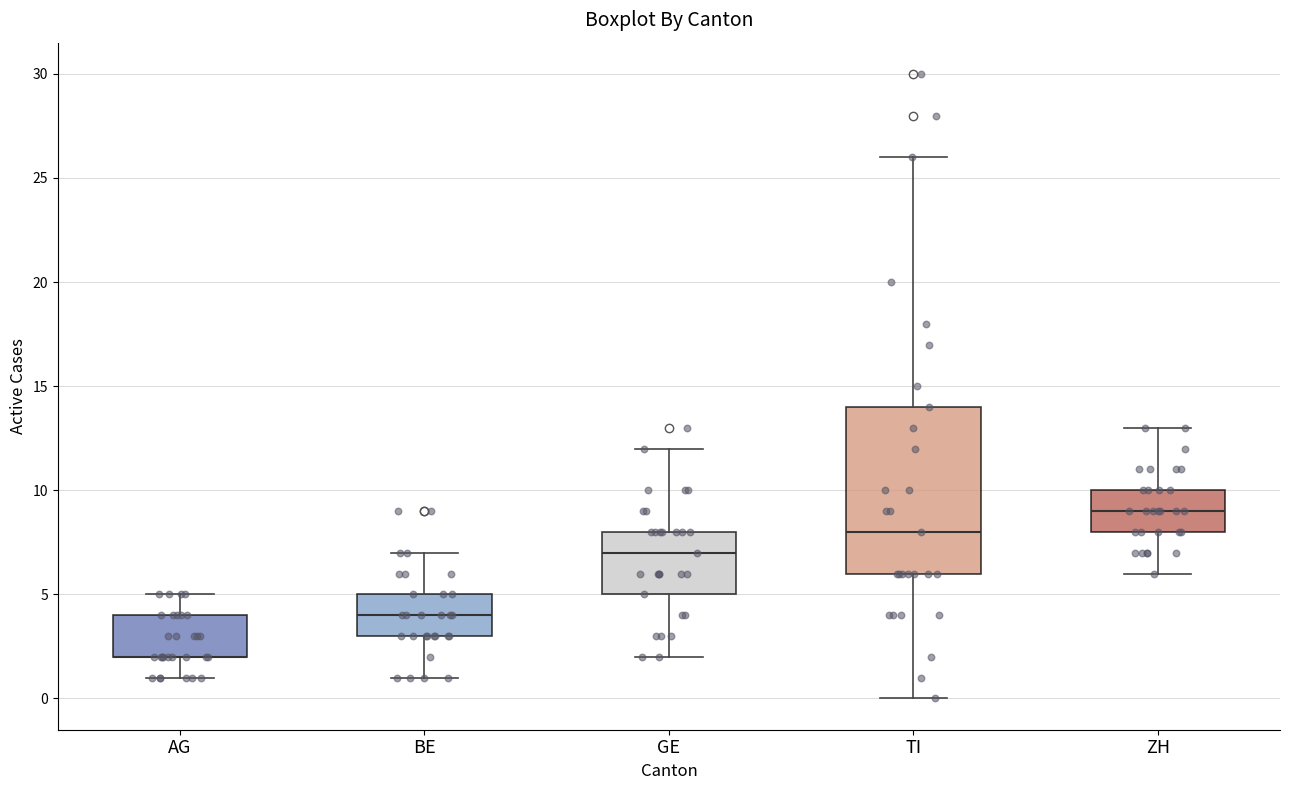

Reading left to right, read every box against the y-axis: the position of its median line, the range the box covers, and the ends of its whiskers. The values are not printed on the chart, so give them approximately, as read against the axis.

AG: median 2 (drawn on the box's lower edge), box 2 to 4, whiskers 1 to 5
BE: median 4, box 3 to 5, whiskers 1 to 7
GE: median 7, box 5 to 8, whiskers 2 to 12
TI: median 8, box 6 to 14, whiskers 0 to 26
ZH: median 9, box 8 to 10, whiskers 6 to 13